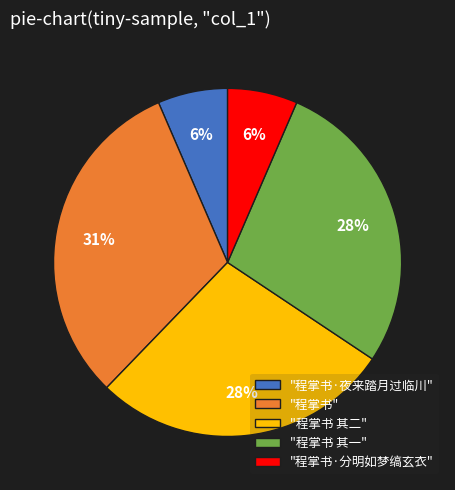

Approximately how many times larger is the value at "程掌书" compared to "程掌书 其一"?

1.1